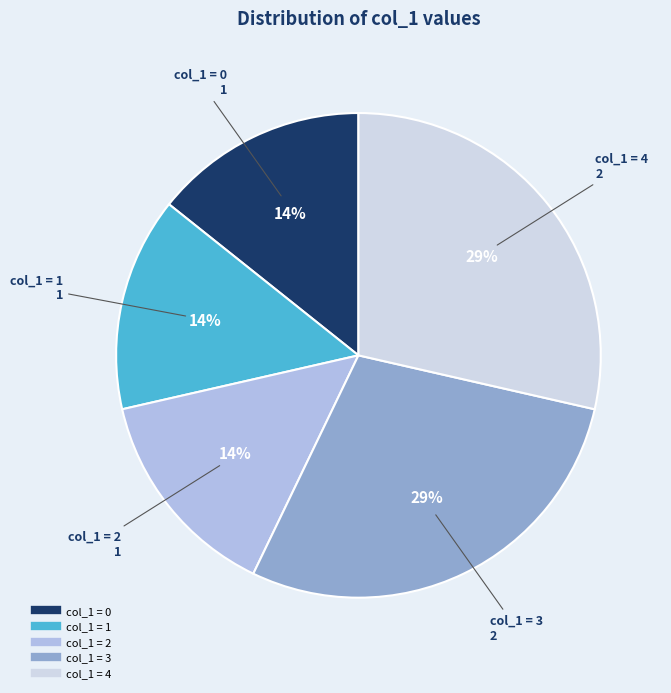

To the nearest percent, what is the average slice percentage?

20%